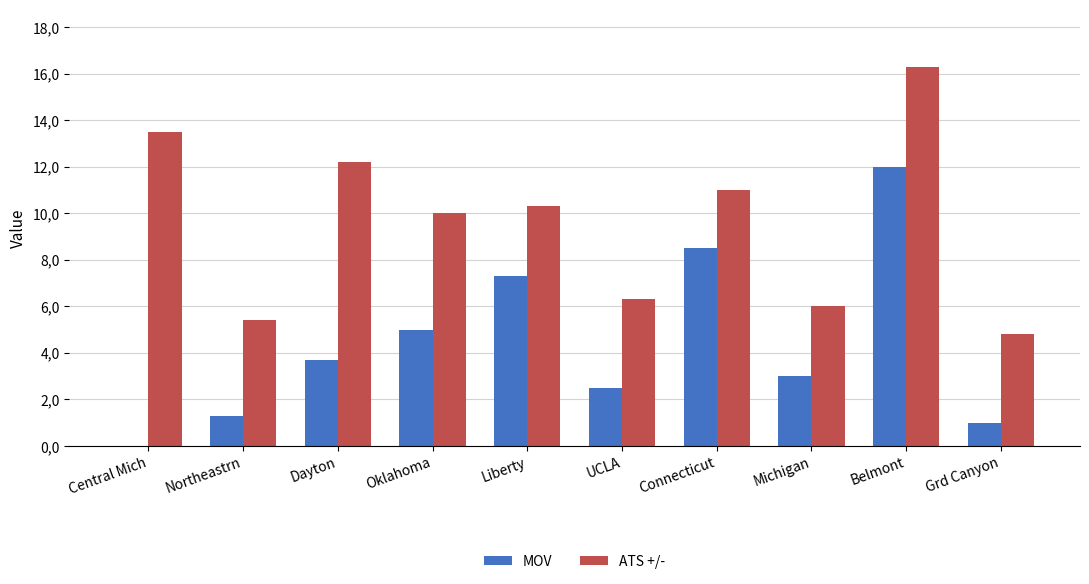

At how many categories does at least one series exceed 7?

6